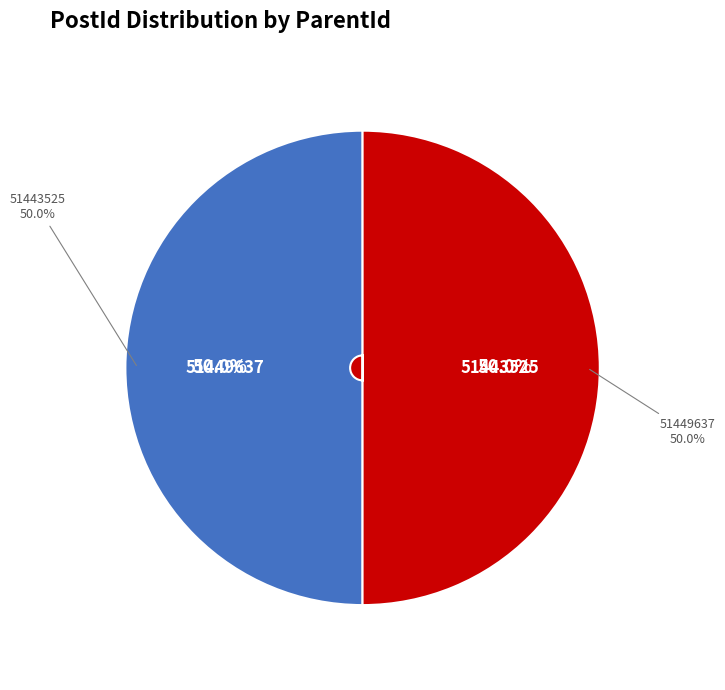

True or false: 51443525 accounts for 100% of the total.

True